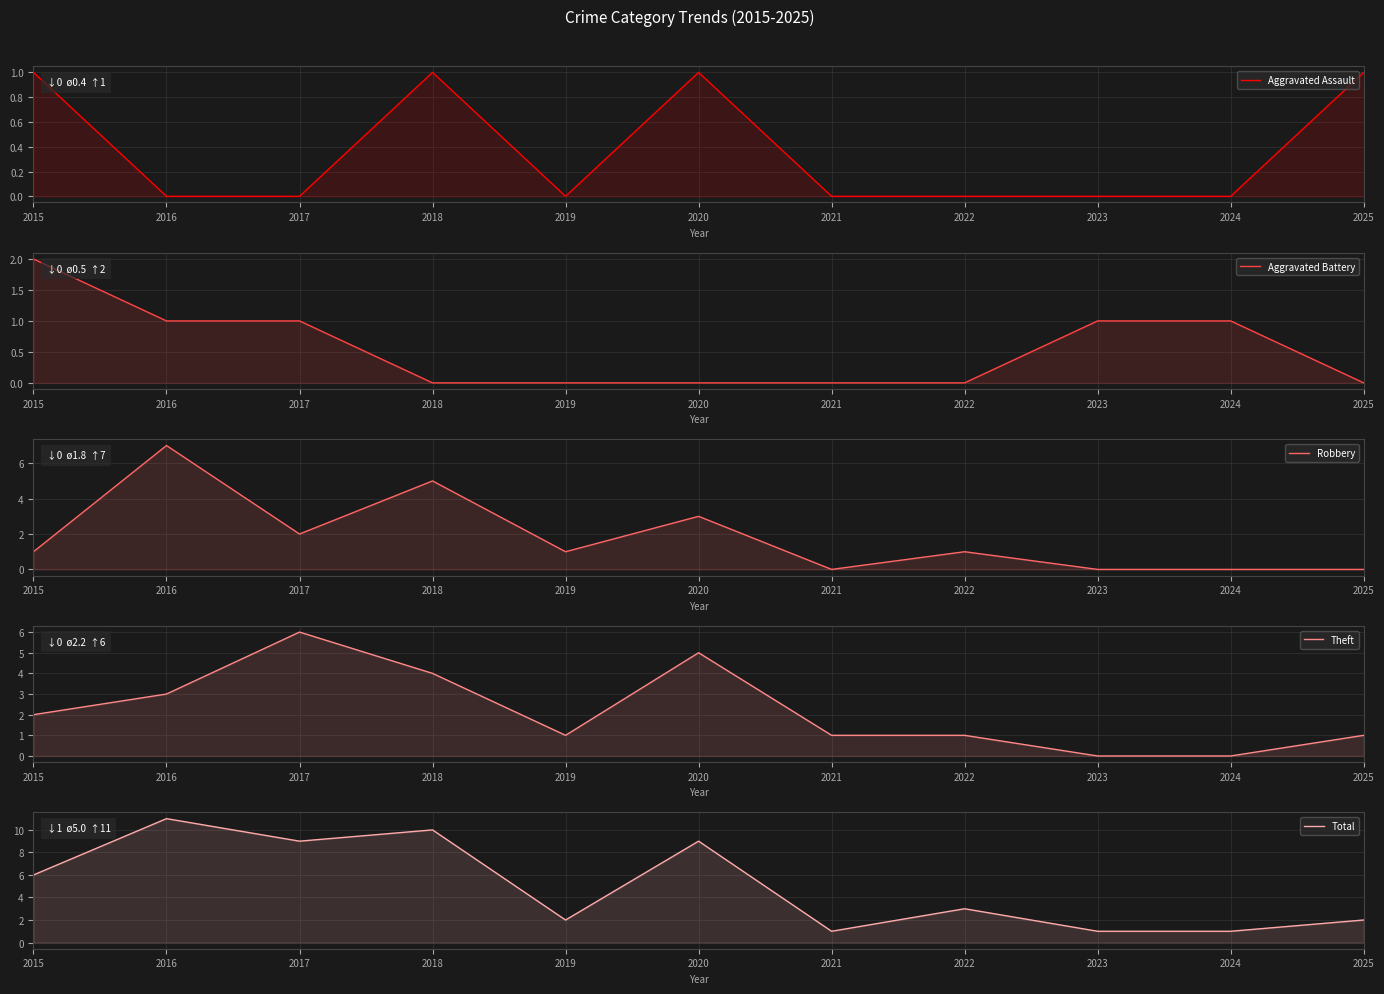

True or false: Robbery has a value of -4 at 2021.

False